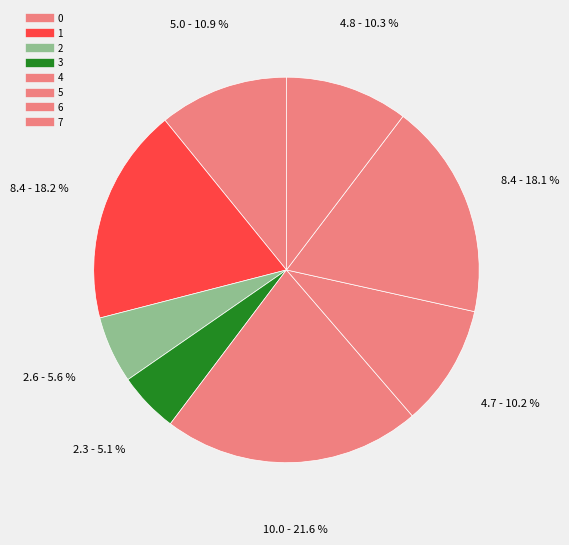

Count the number of slices in the pie.

8